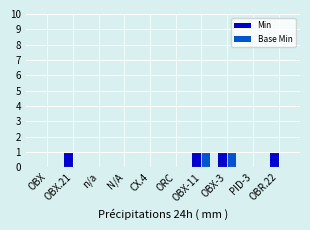

Is it true that Min equals 1 at OBX-3?

True